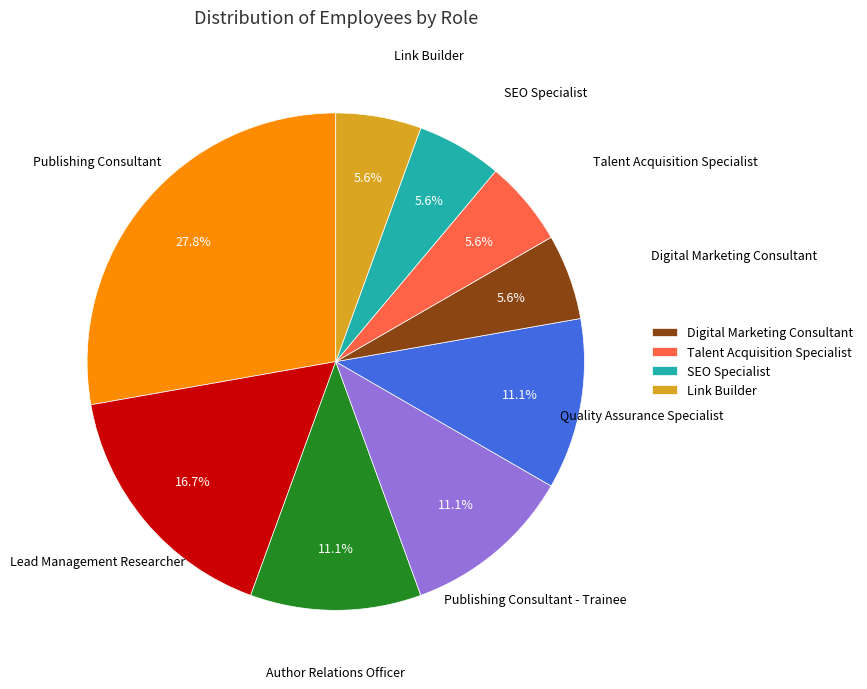

Is there a majority slice in this chart?

No